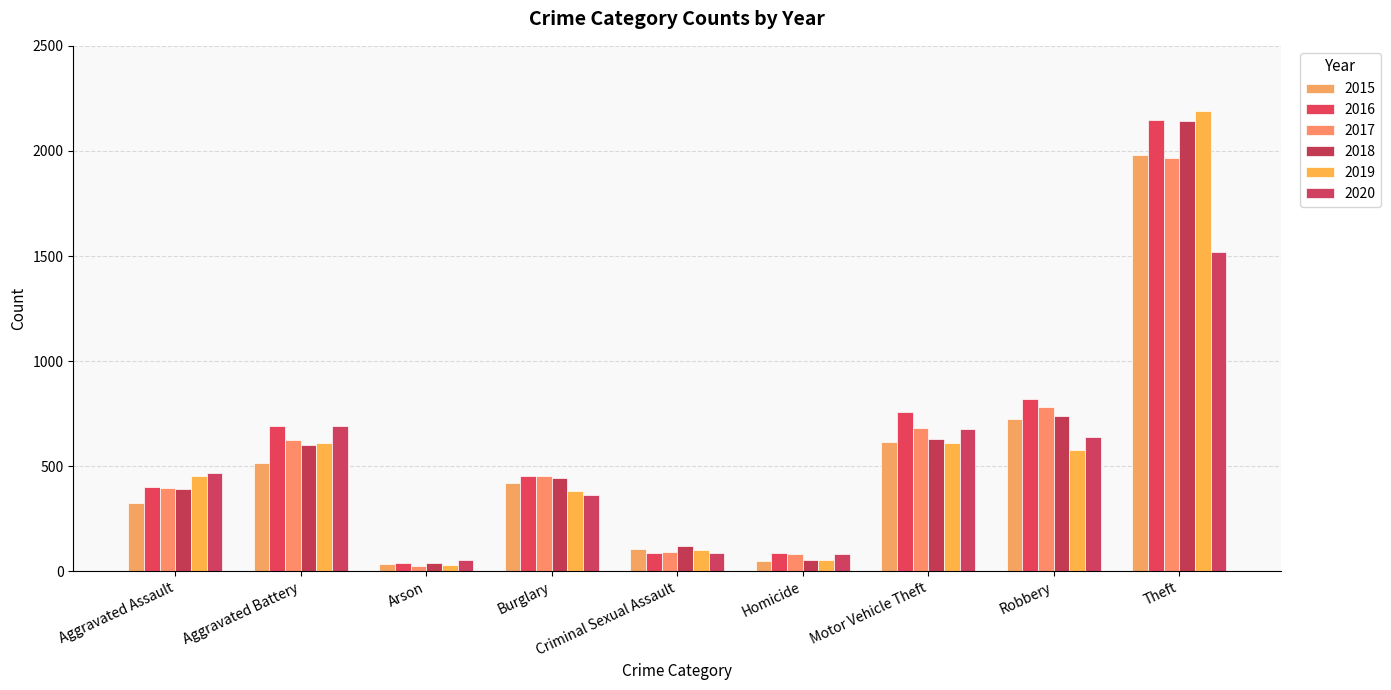

At which label does 2018 reach its minimum?

Arson